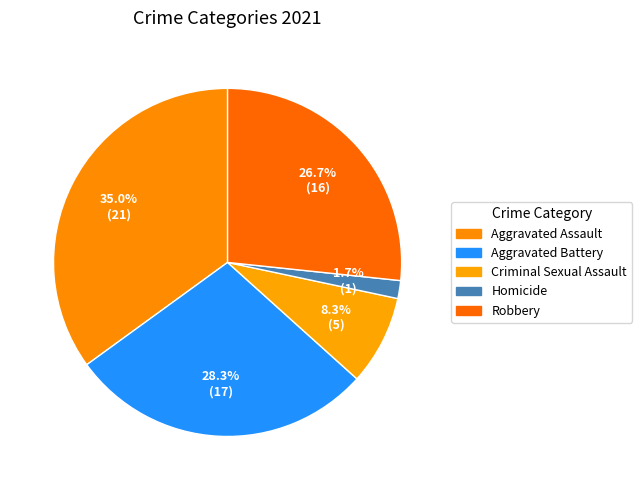

To the nearest percent, what is the difference between the Aggravated Assault and Criminal Sexual Assault slice percentages?

27%